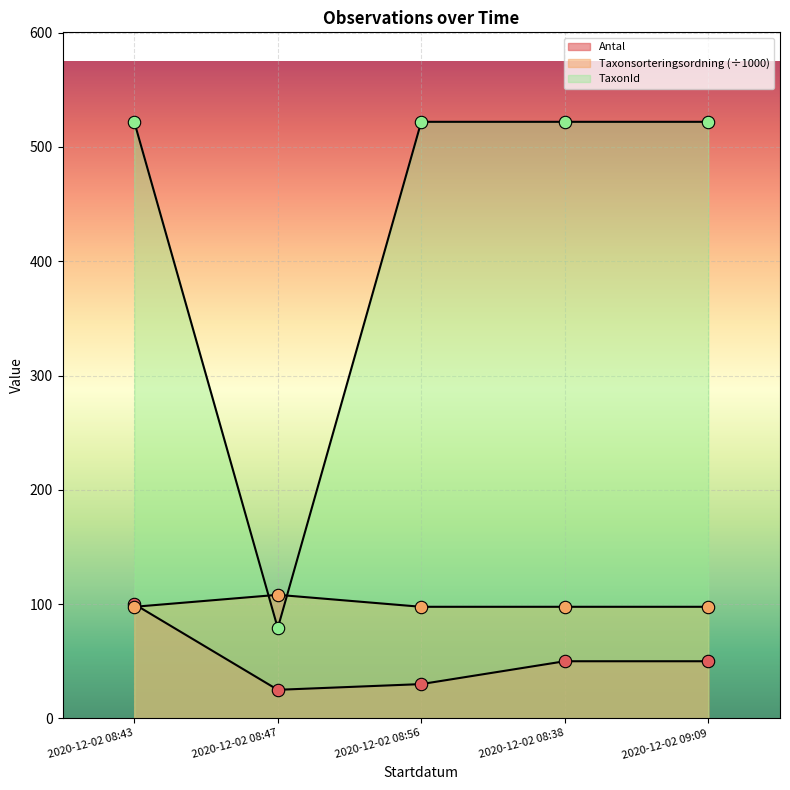

Which series has the largest total across all categories?

TaxonId